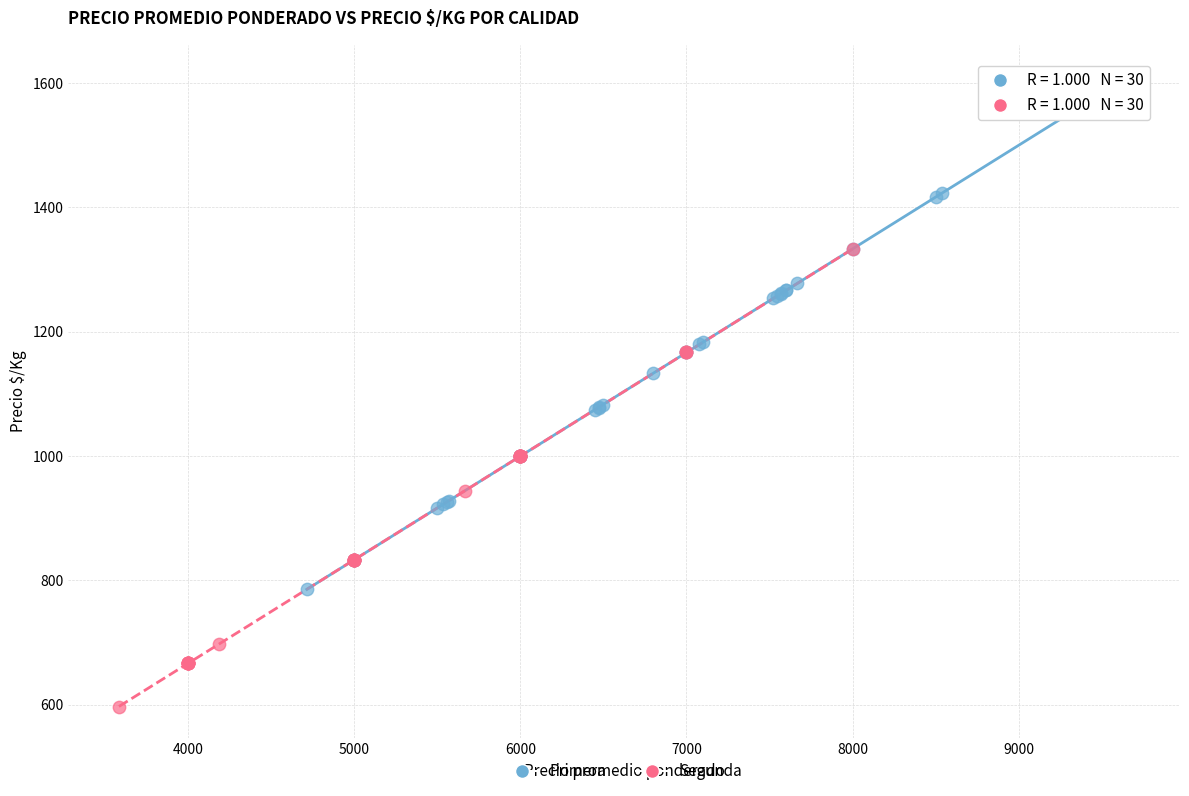

Which series has the widest spread of Y values?

Primera